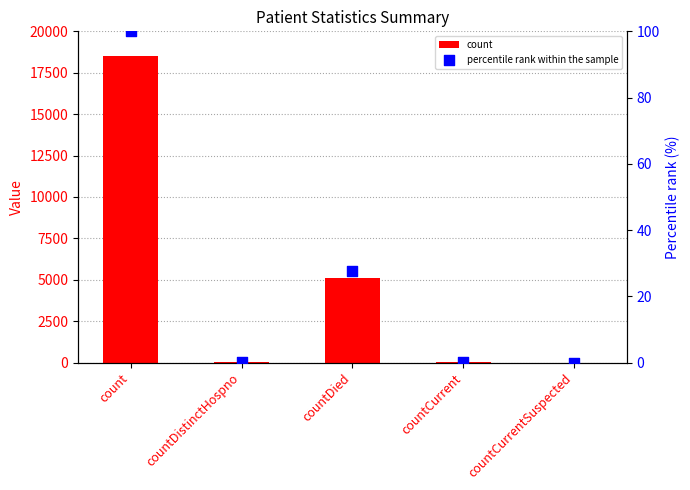

Which series has the largest Y range (max minus min)?

count